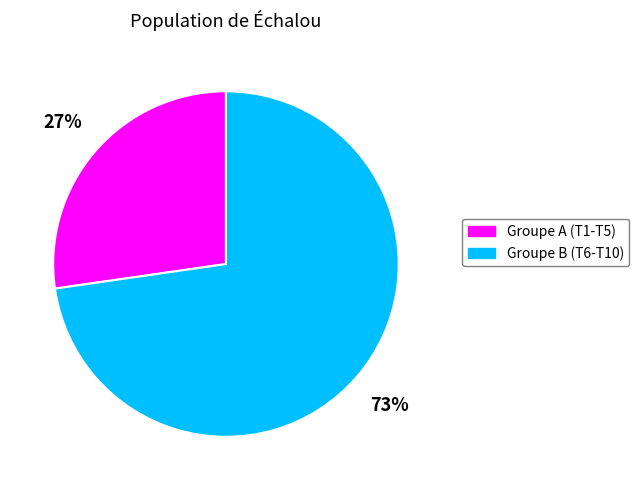

Is there any slice that represents more than half of the pie?

Yes